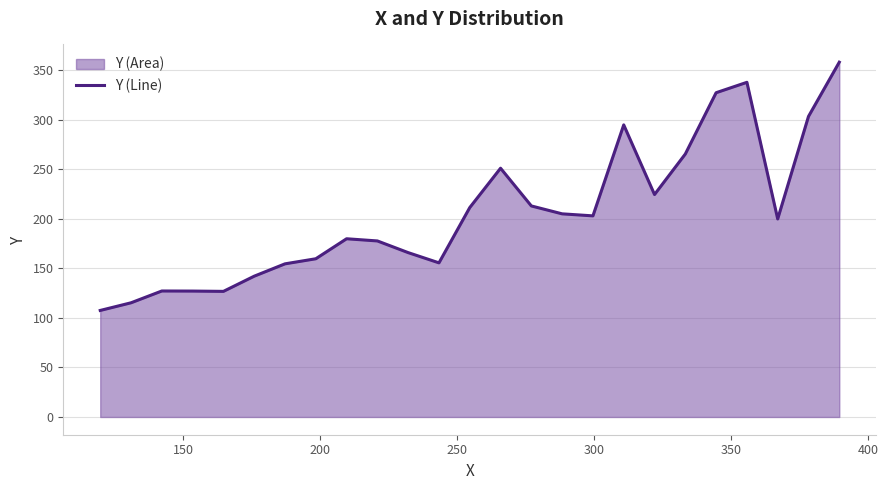

What is the greatest value displayed?

358.3